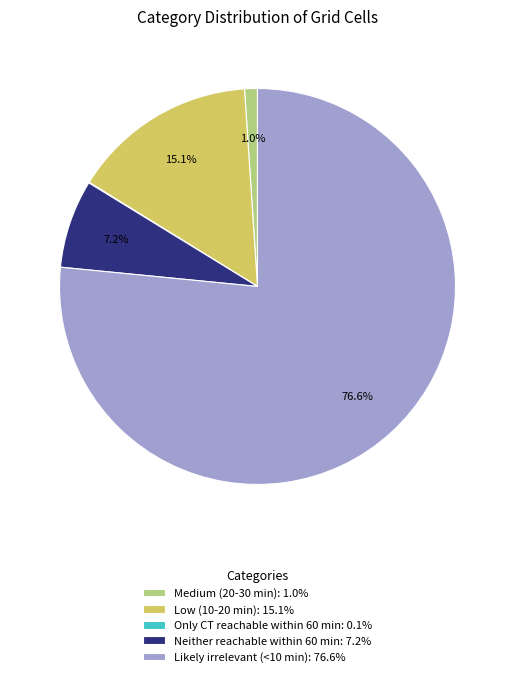

Is it true that Neither reachable within 60 min is 16% of the pie?

False